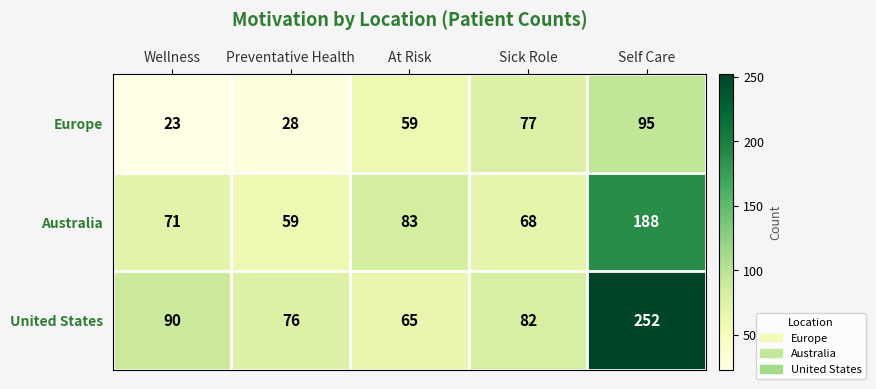

How many categories are shown in the chart?

5